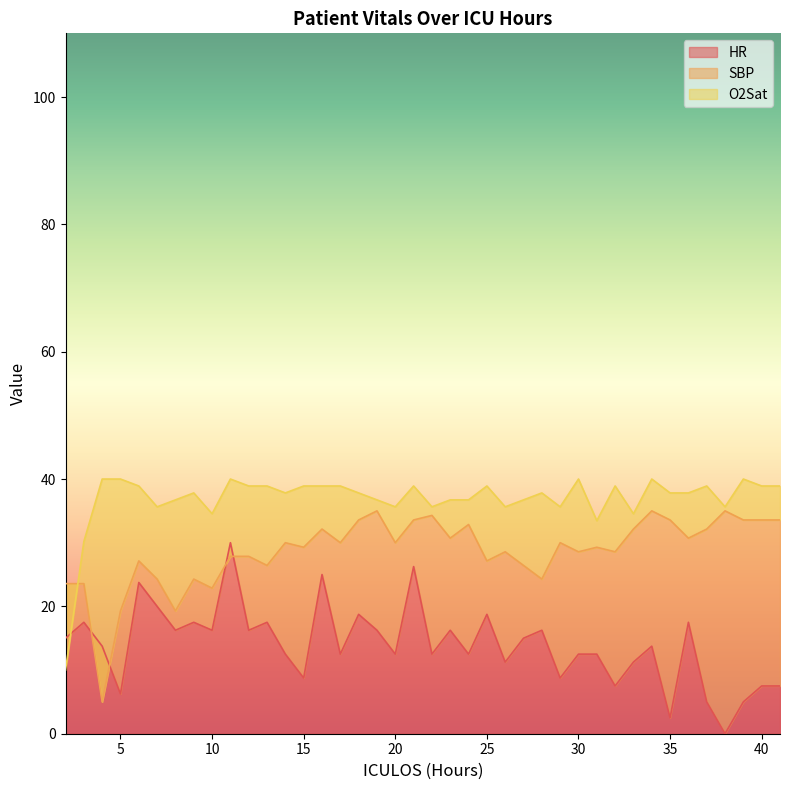

In SBP, how many points are higher than both neighbors (excluding endpoints)?

12